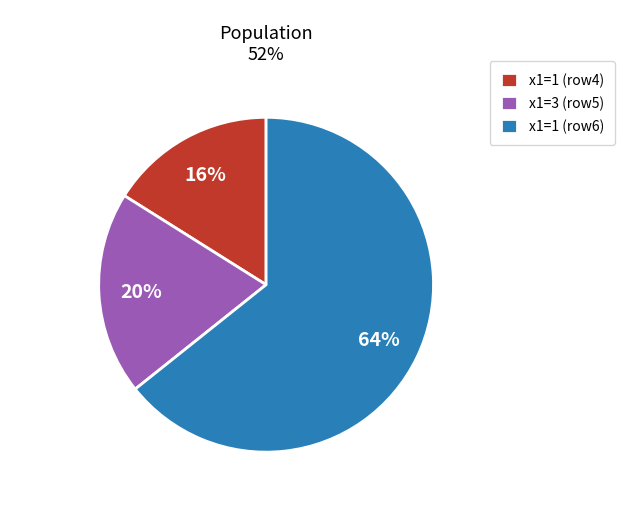

How many slices are in this pie chart?

3